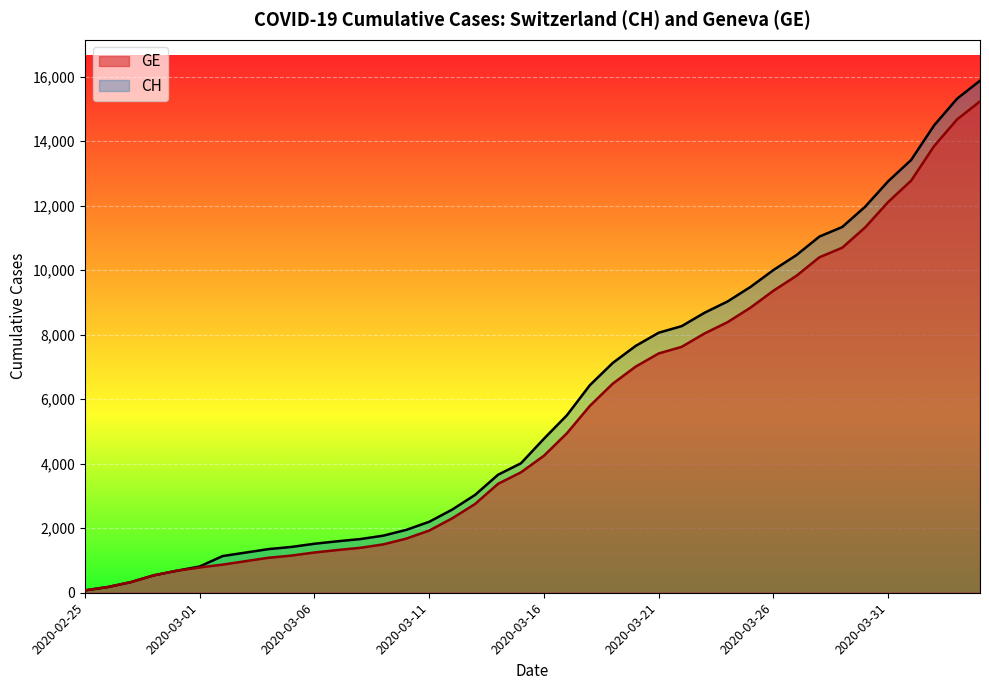

True or false: CH and GE intersect in this chart.

False